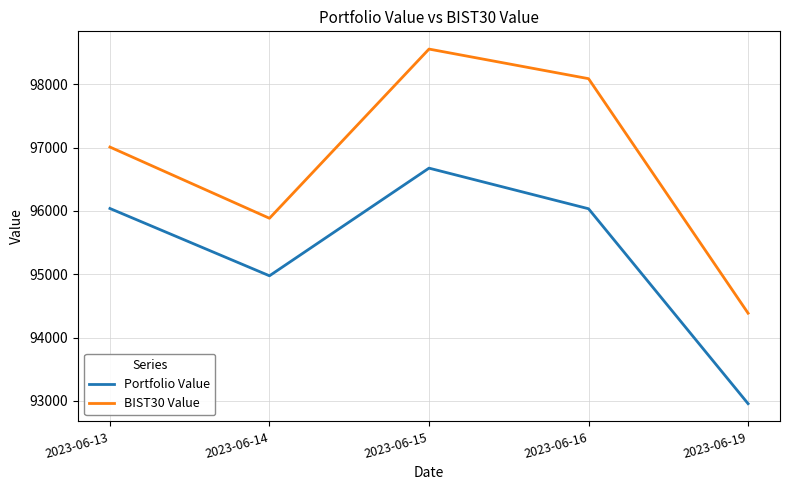

True or false: BIST30 Value has more than 0 interior local peaks.

True